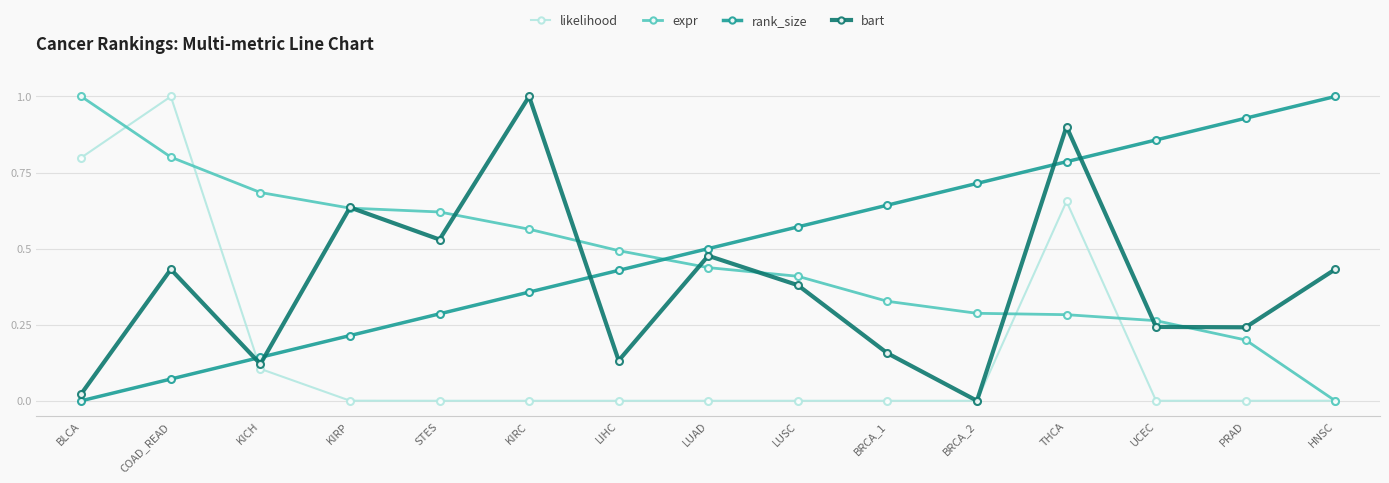

What is the greatest value displayed?

1.0